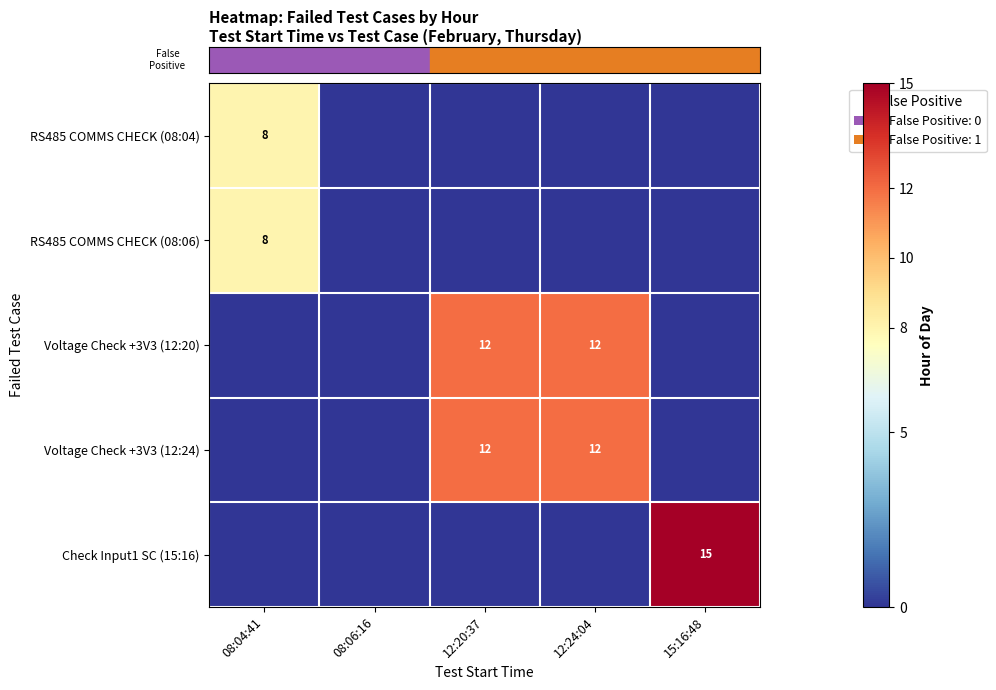

Which category has the lowest value across all series?

08:06:16